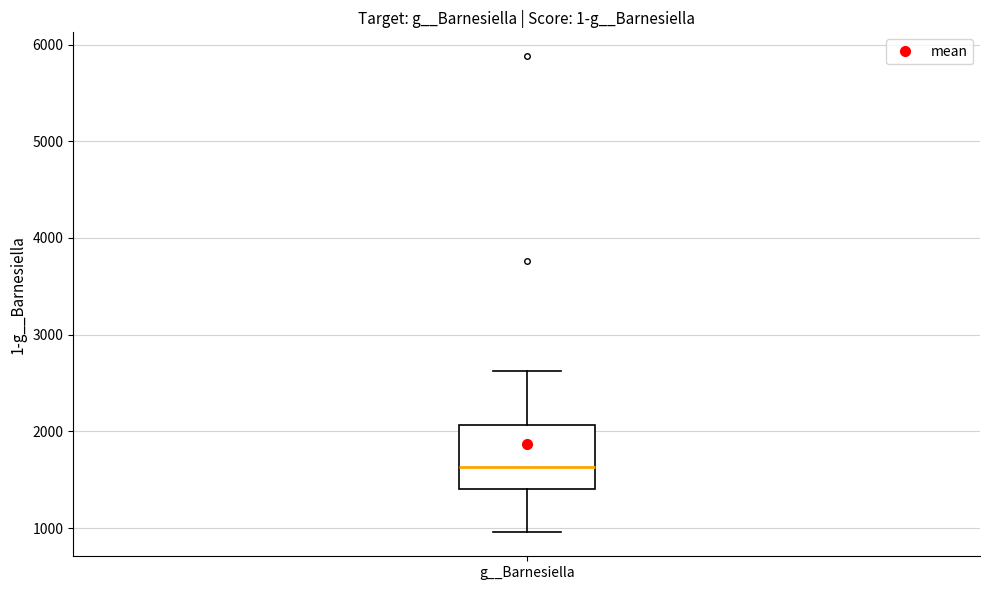

Read this box plot against the y-axis: the position of the median line, the range covered by the box, and the ends of both whiskers. The values are not printed on the chart, so give them approximately, as read against the axis.

median 1600, box 1400 to 2100, whiskers 1000 to 2600